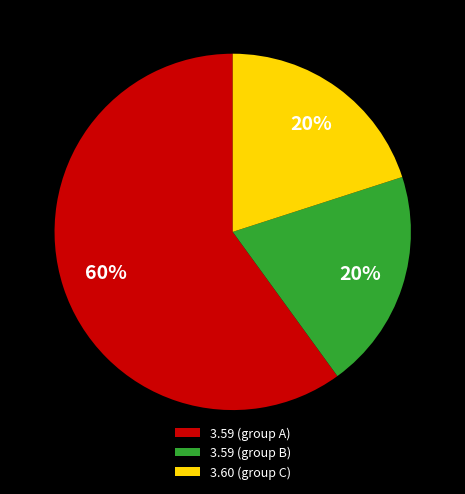

What is the largest slice in the pie chart?

3.59 (group A)